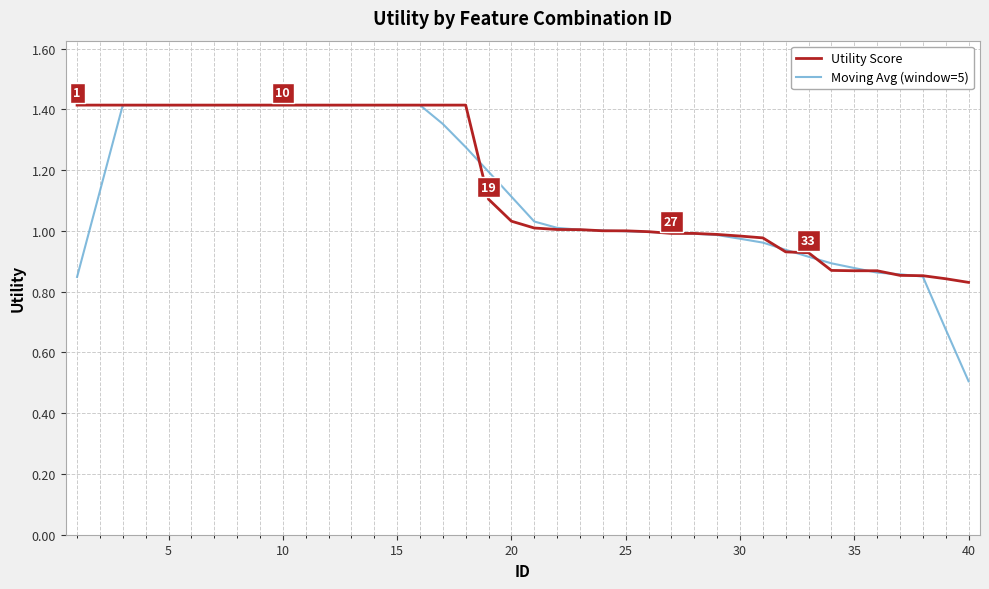

What are all the series names shown in the legend?

Utility Score, Moving Avg (window=5)